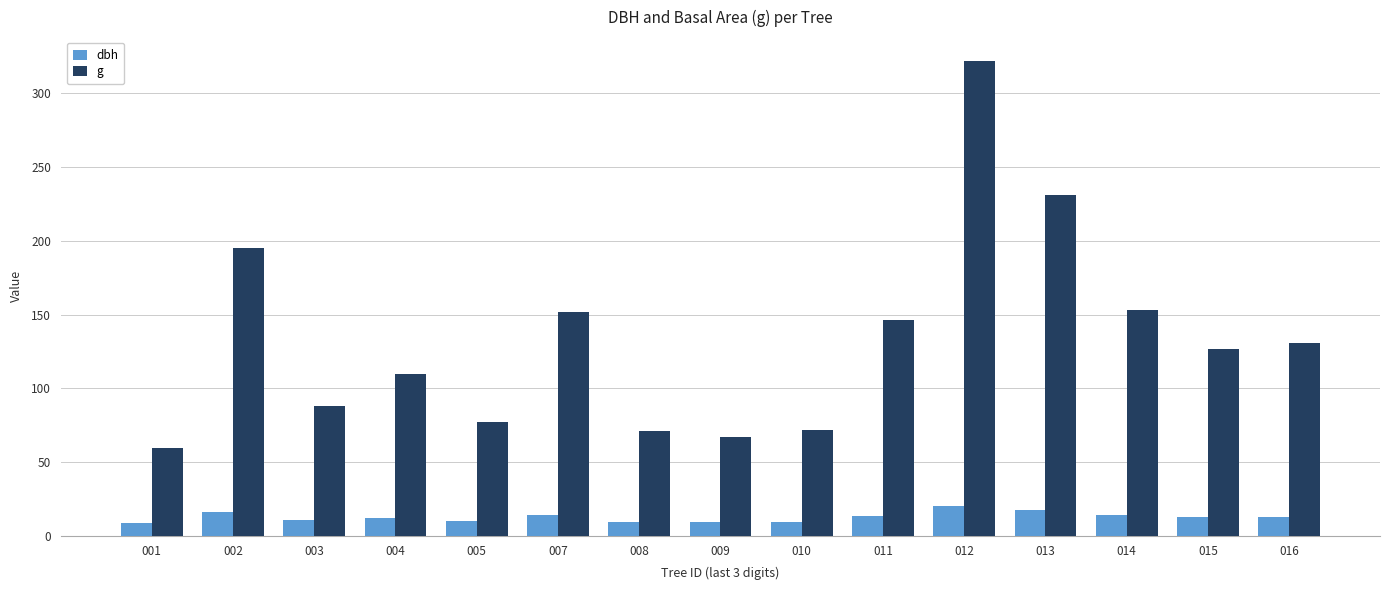

What is the difference between the highest and lowest values at 002?

179.1